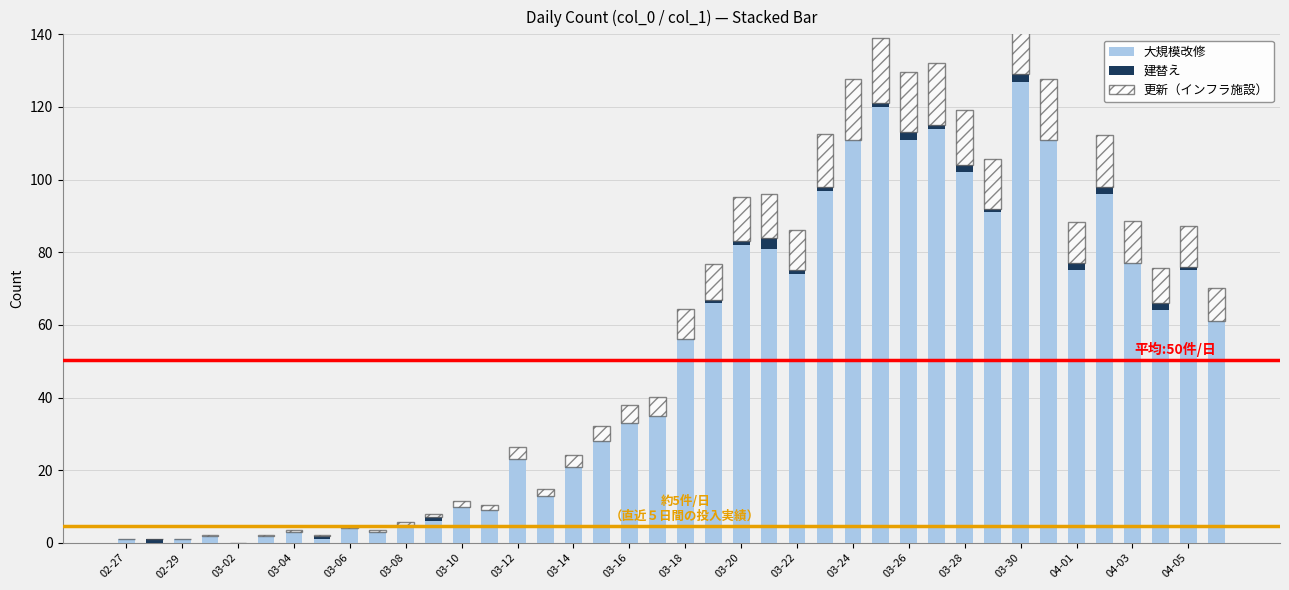

What is the label of the 40th bar from the right?

02-27